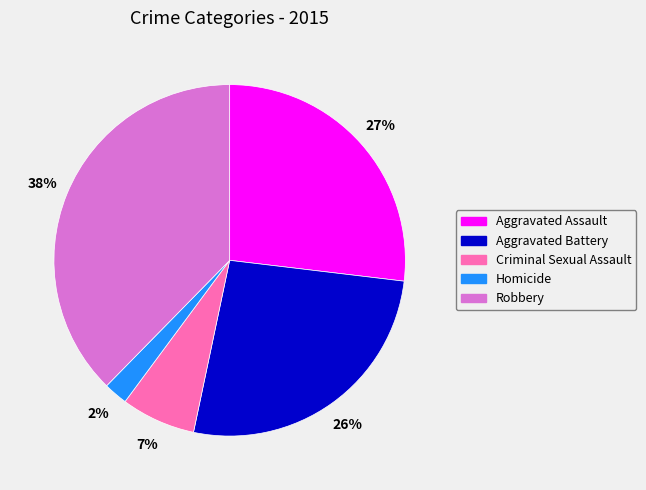

Does Criminal Sexual Assault represent more than half of the total?

No